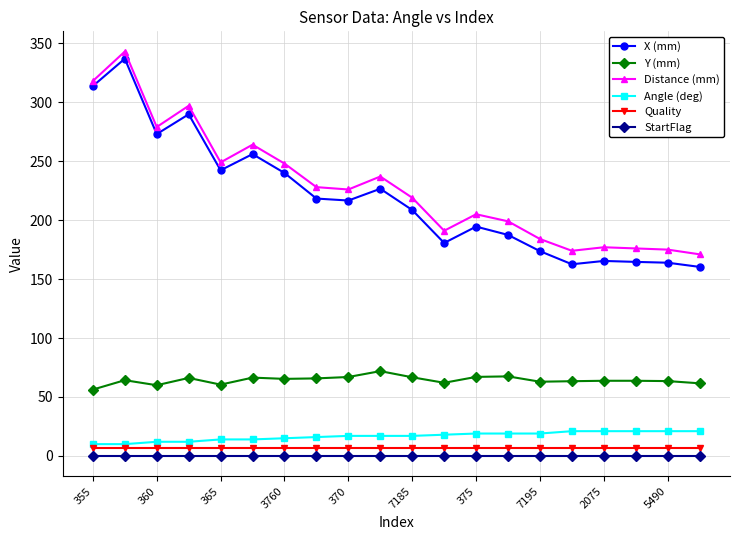

What is the difference between the second highest and second lowest values in the X (mm) series?

151.2